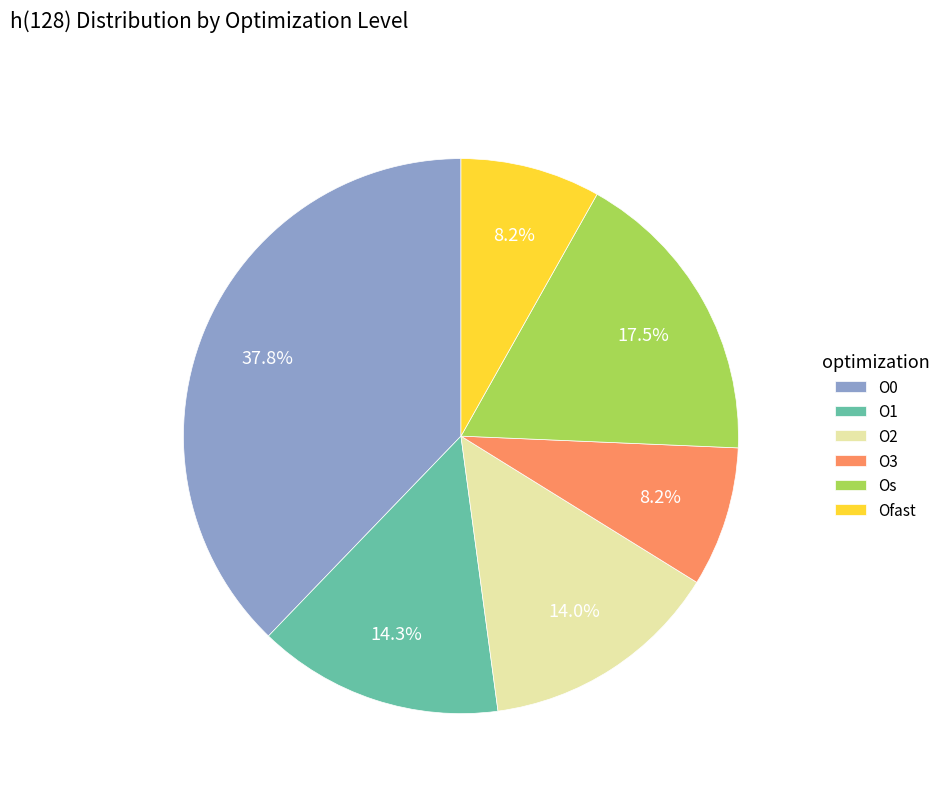

To the nearest percent, what is the combined percentage of O2 and O1?

28%